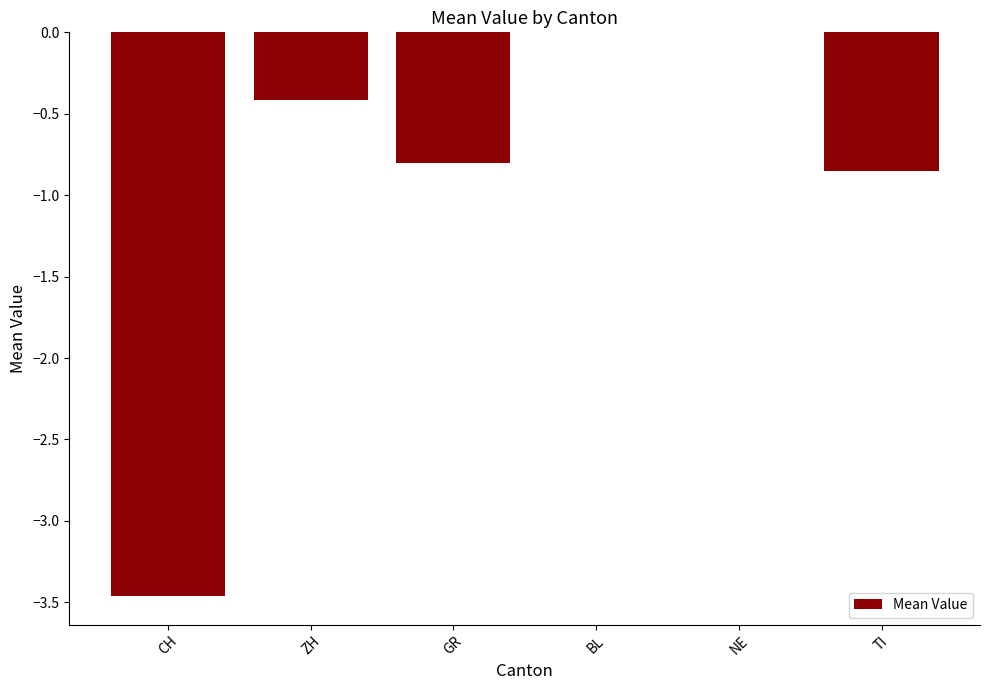

How many values are between 0 and 1?

2